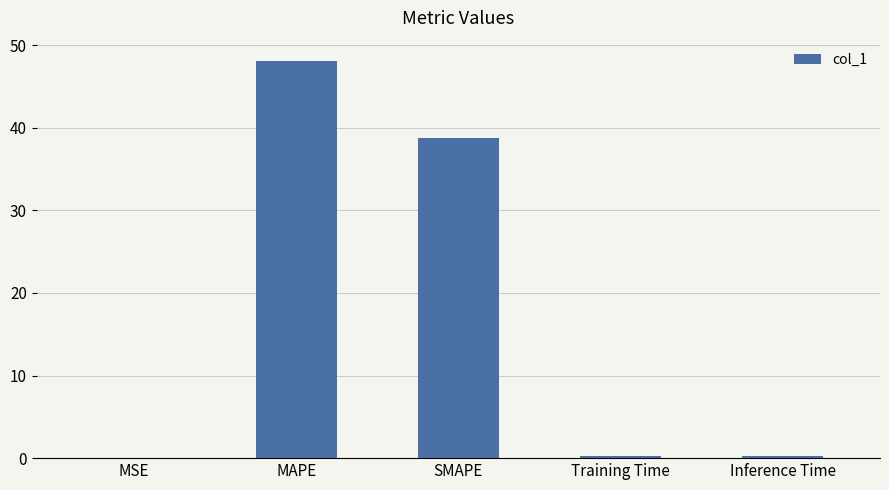

What is the approximate value at SMAPE?

38.8